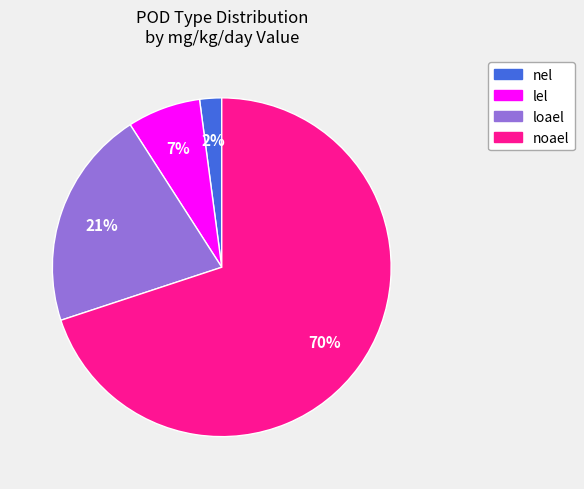

Does any single category account for the majority?

Yes